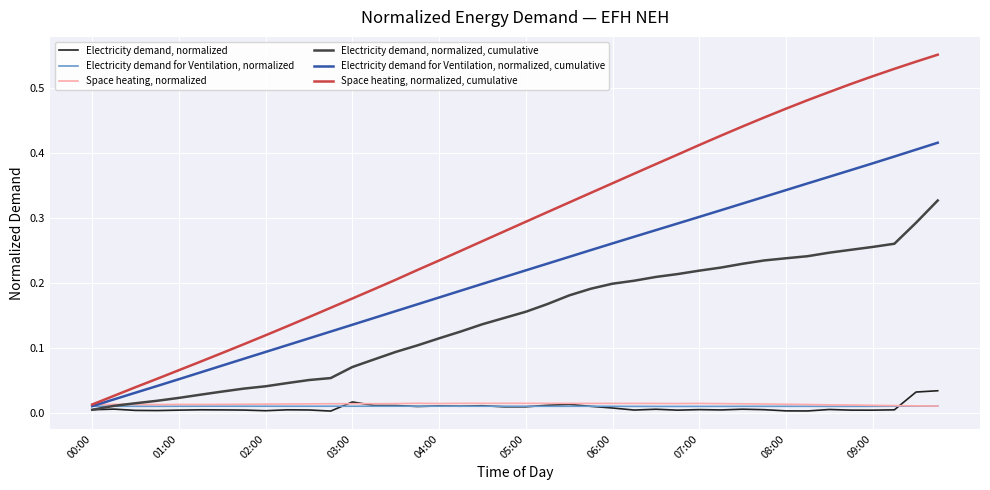

Rank the series by their maximum value, from highest to lowest.

Space heating, normalized, cumulative, Electricity demand for Ventilation, normalized, cumulative, Electricity demand, normalized, cumulative, Electricity demand, normalized, Space heating, normalized, Electricity demand for Ventilation, normalized